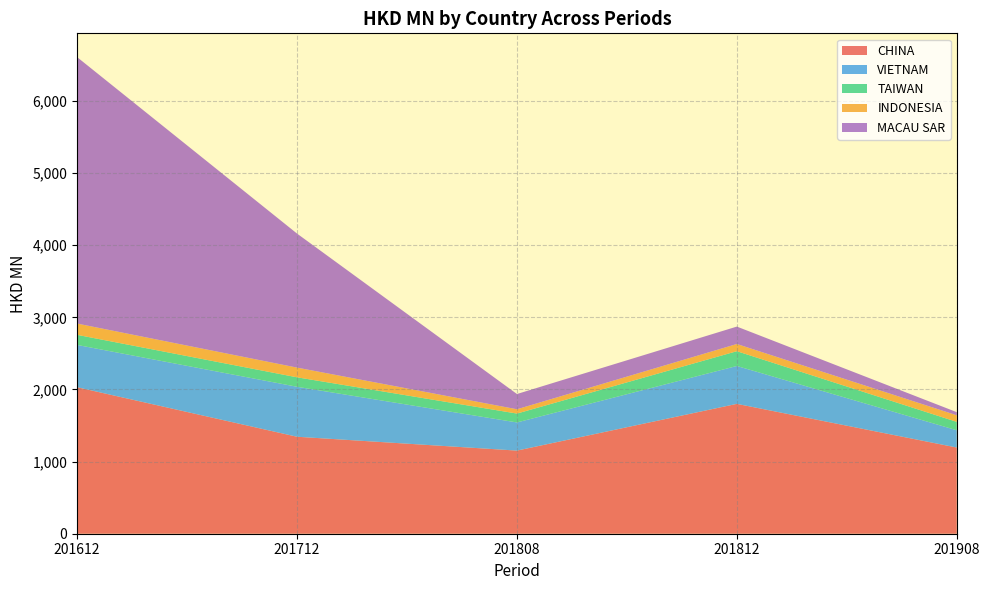

Reading left to right, list all the values displayed in this chart.

CHINA: 2031.0	1344.5	1152.5	1800.5	1195.1
VIETNAM: 586.4	692.8	390.3	525.1	239.5
TAIWAN: 139.9	131.1	123.1	204.9	116.3
INDONESIA: 156.5	134.4	59.5	99.9	91.1
MACAU SAR: 3693.3	1858.2	211.4	241.3	43.6